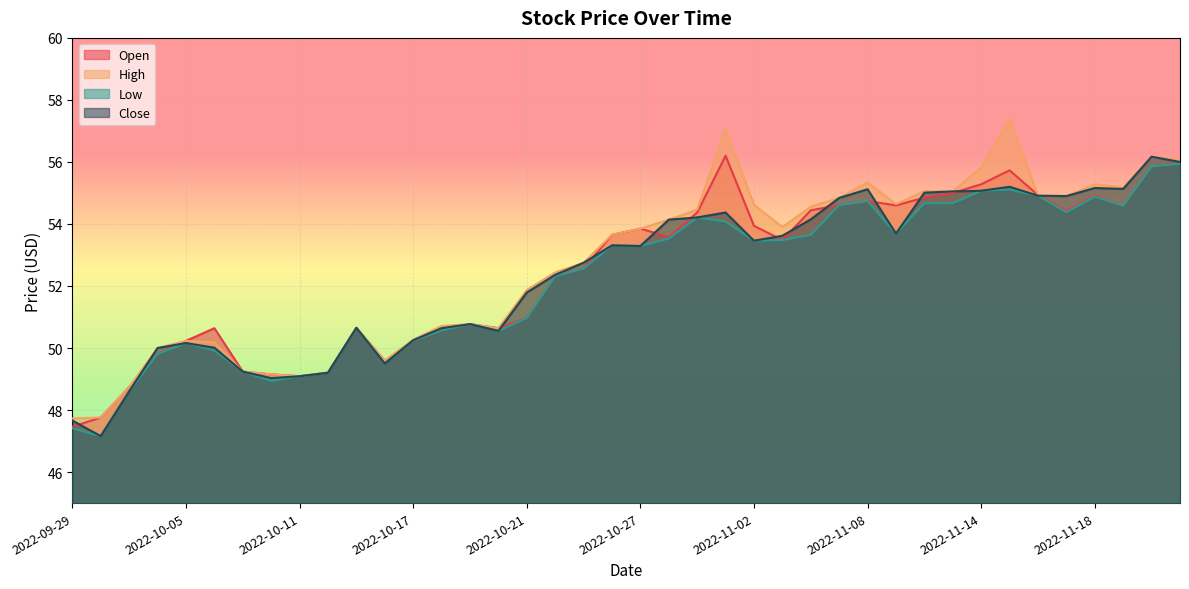

Which category has the highest value in the Close series?

2022-11-22